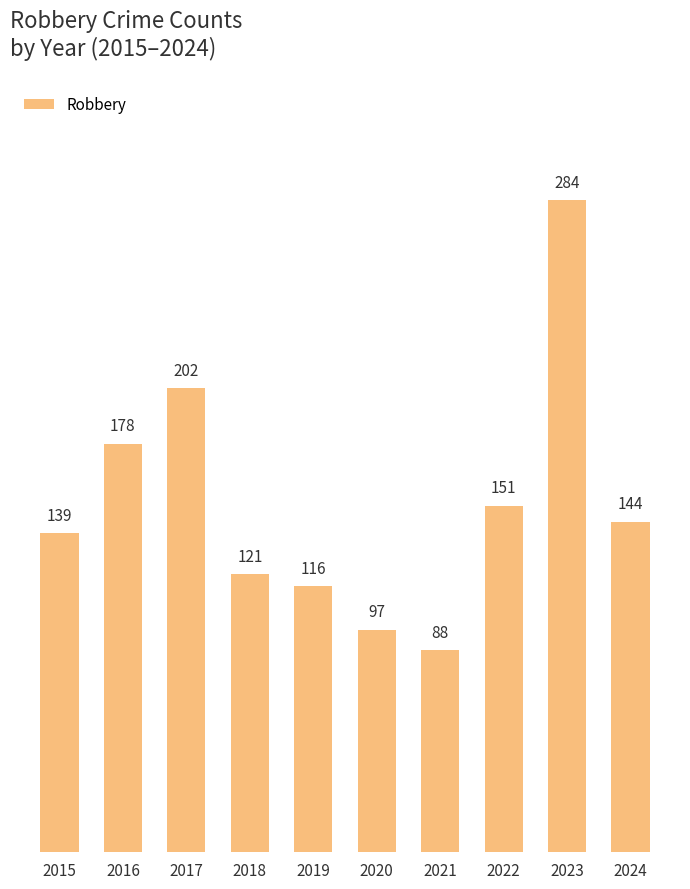

What is the maximum value shown in the chart?

284